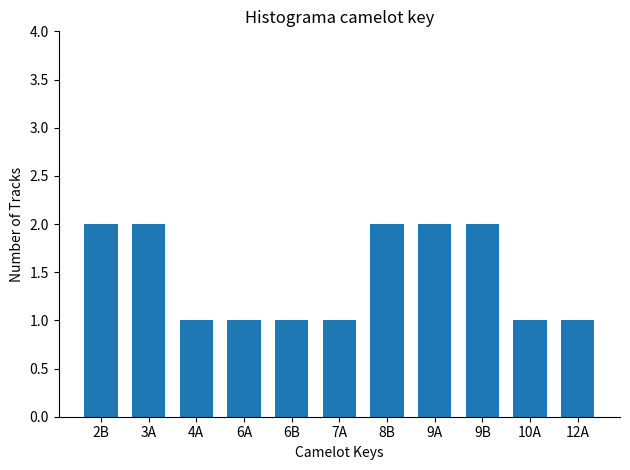

What is the difference between the values at 12A and 9A?

1